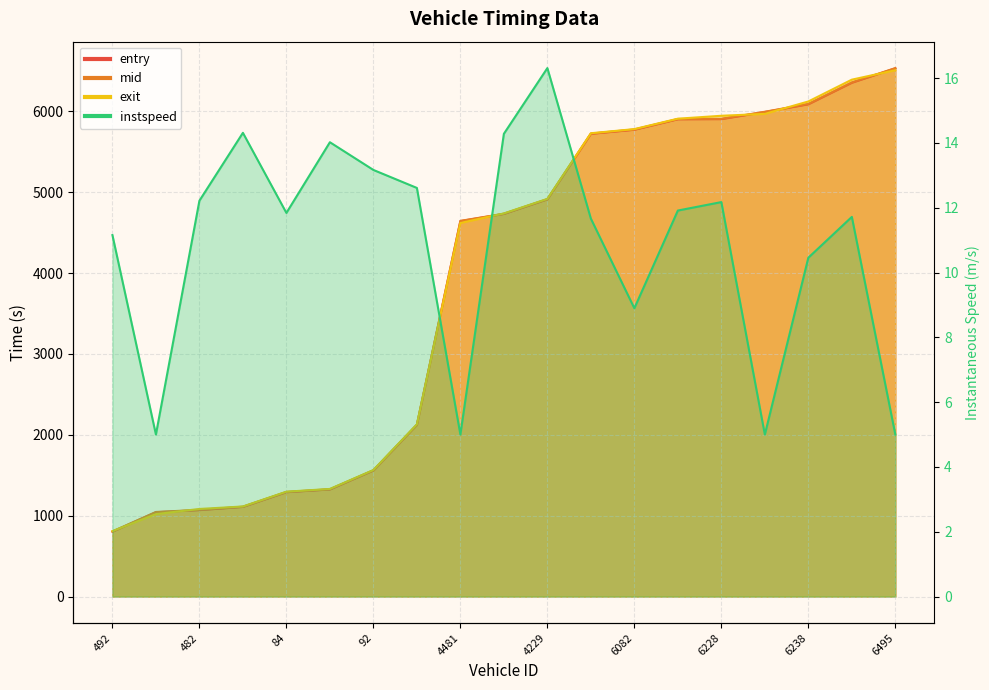

Rank the series at 4231 from highest to lowest value.

exit, mid, entry, instspeed